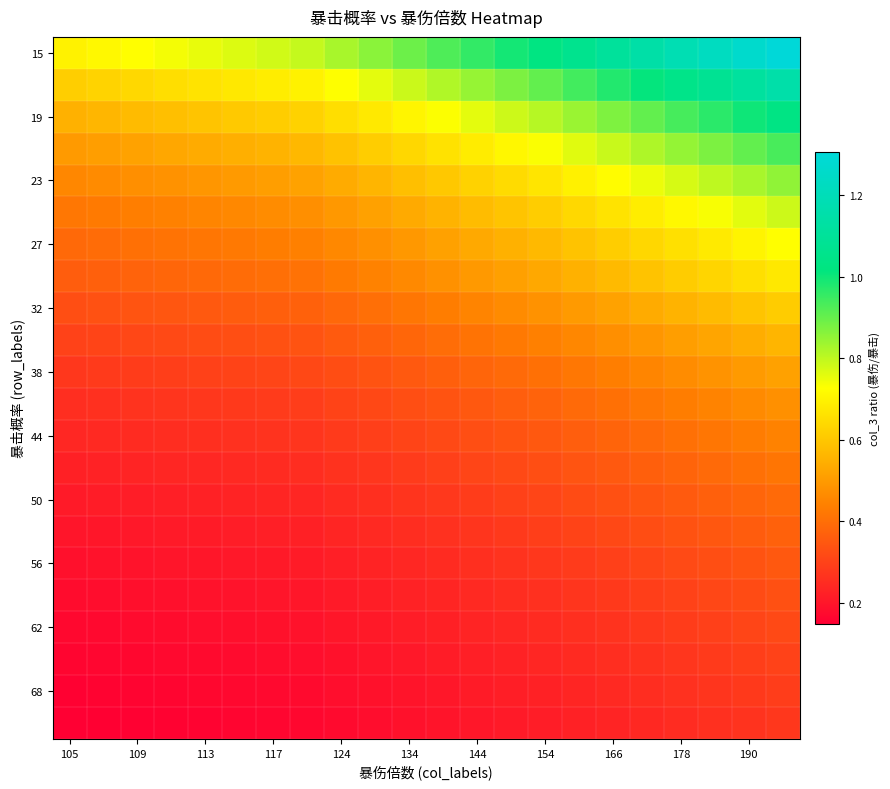

Which series has the largest total across all categories?

15